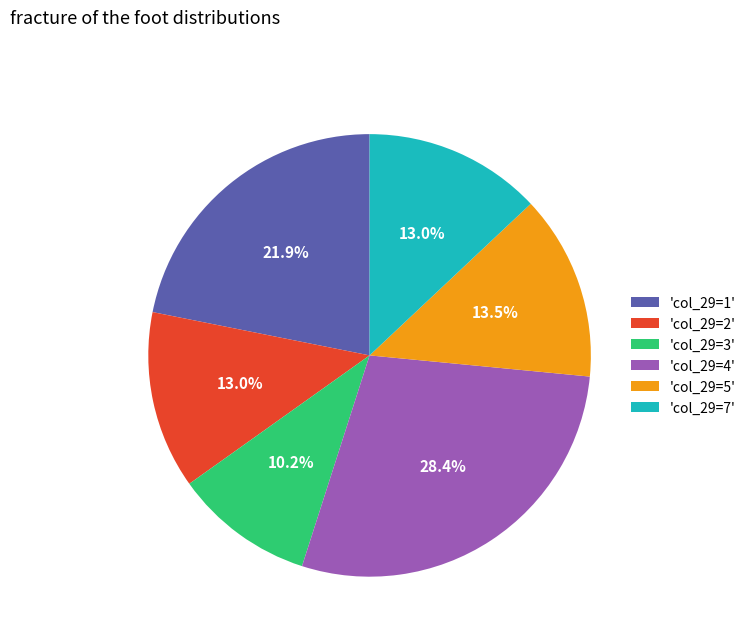

Count the number of slices in the pie.

6